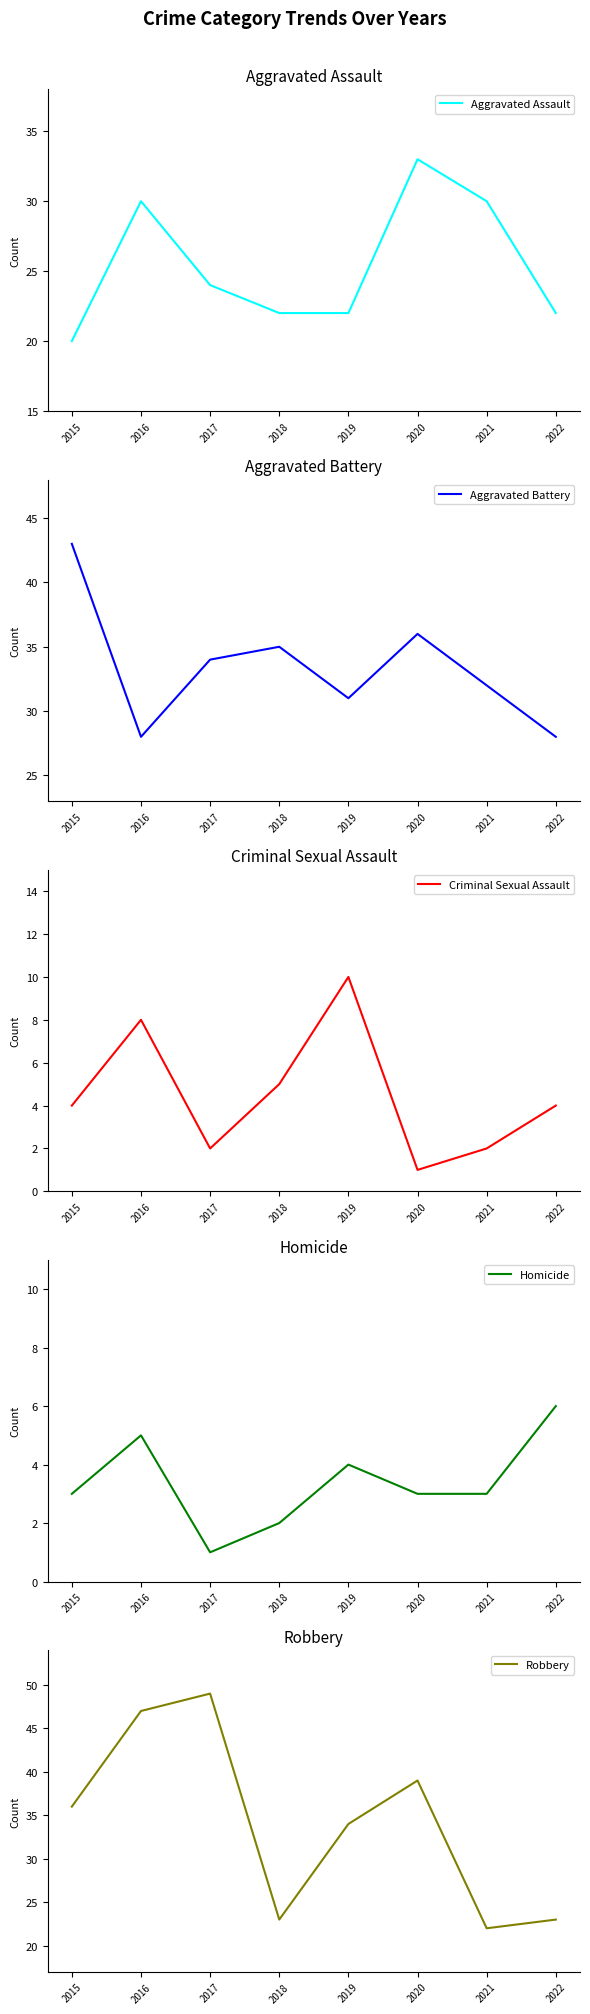

Rank the categories by Aggravated Assault value from lowest to highest.

2015, 2018, 2019, 2022, 2017, 2016, 2021, 2020